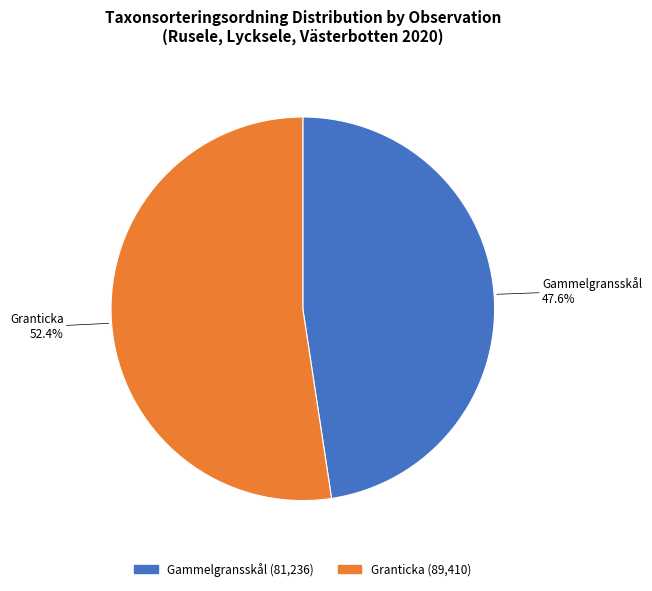

What is the largest slice in the pie chart?

Granticka